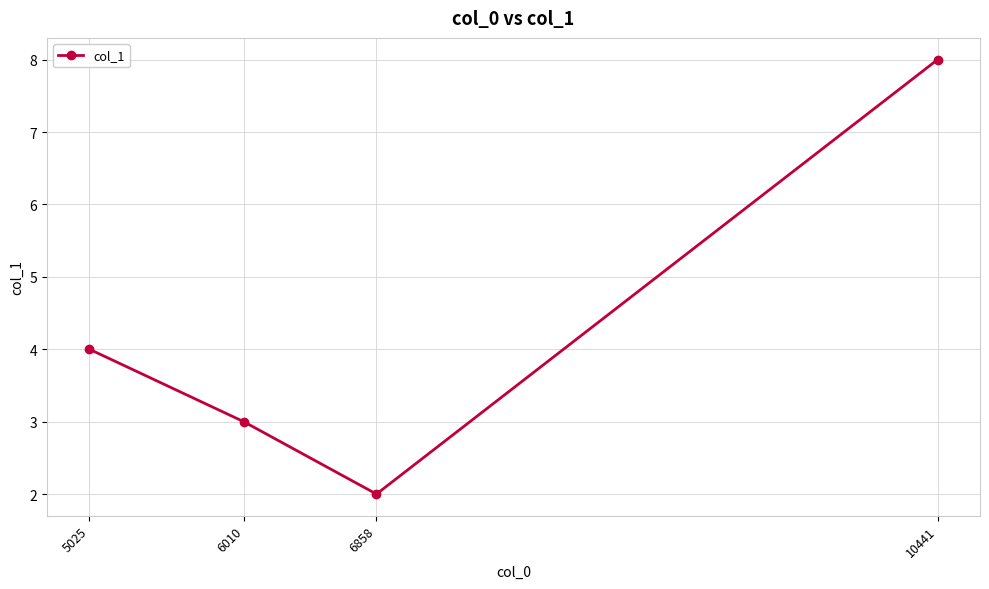

What is the change in value from 5025 to 6858?

-2